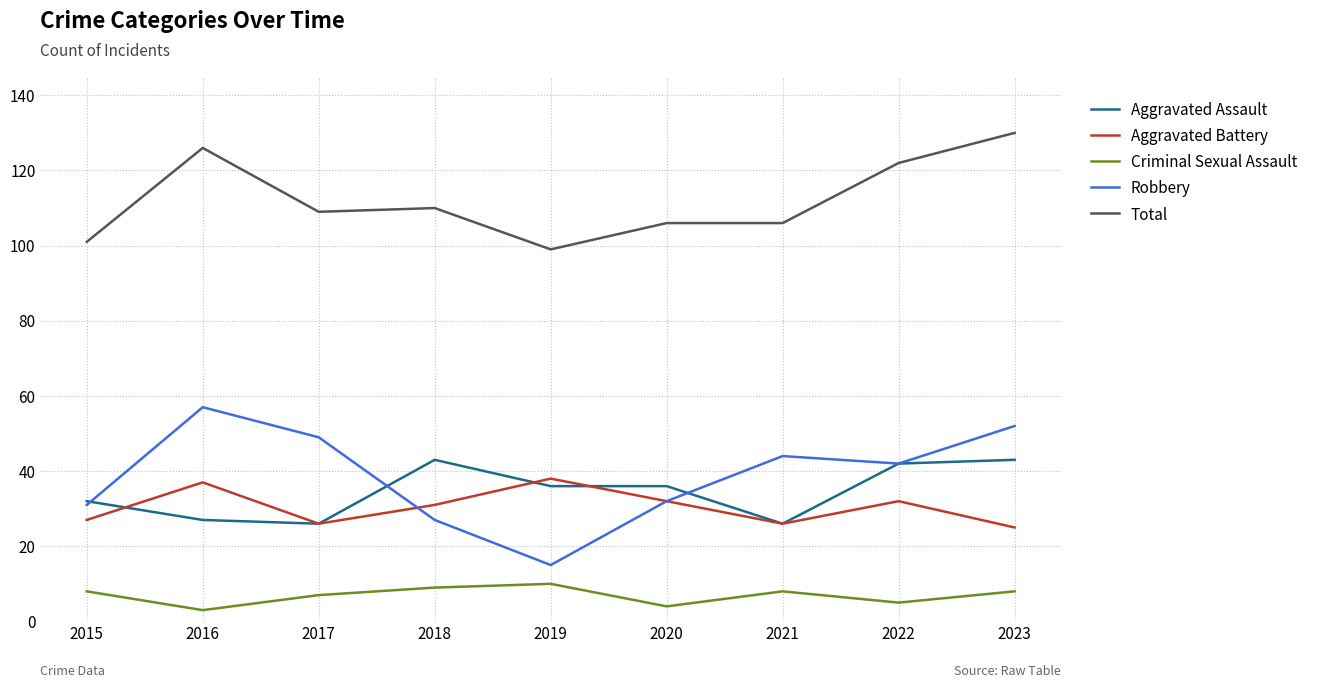

True or false: Aggravated Battery and Criminal Sexual Assault cross at least once.

False